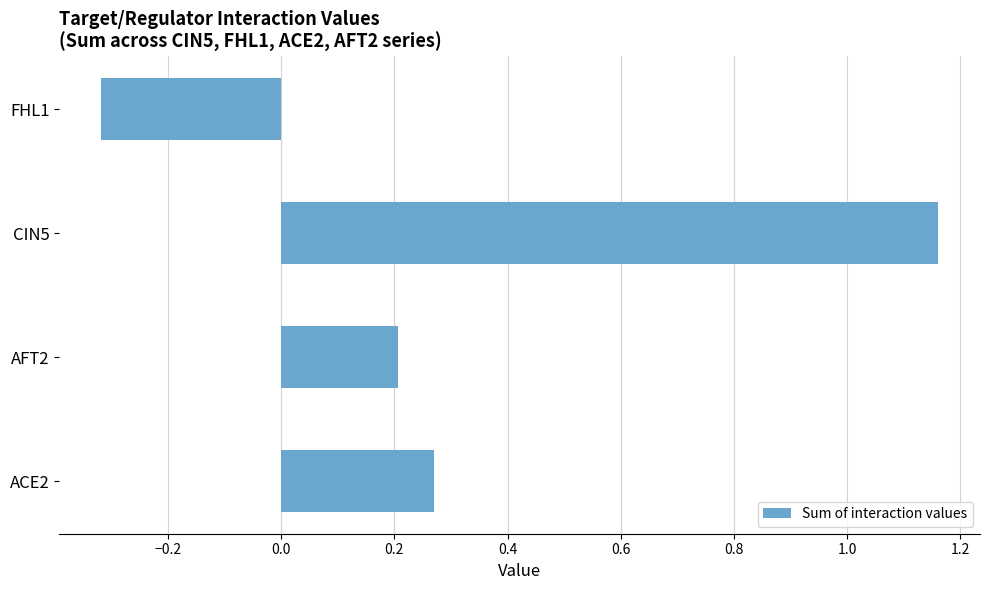

The chart shows a value of 1.9 at CIN5. True or false?

False